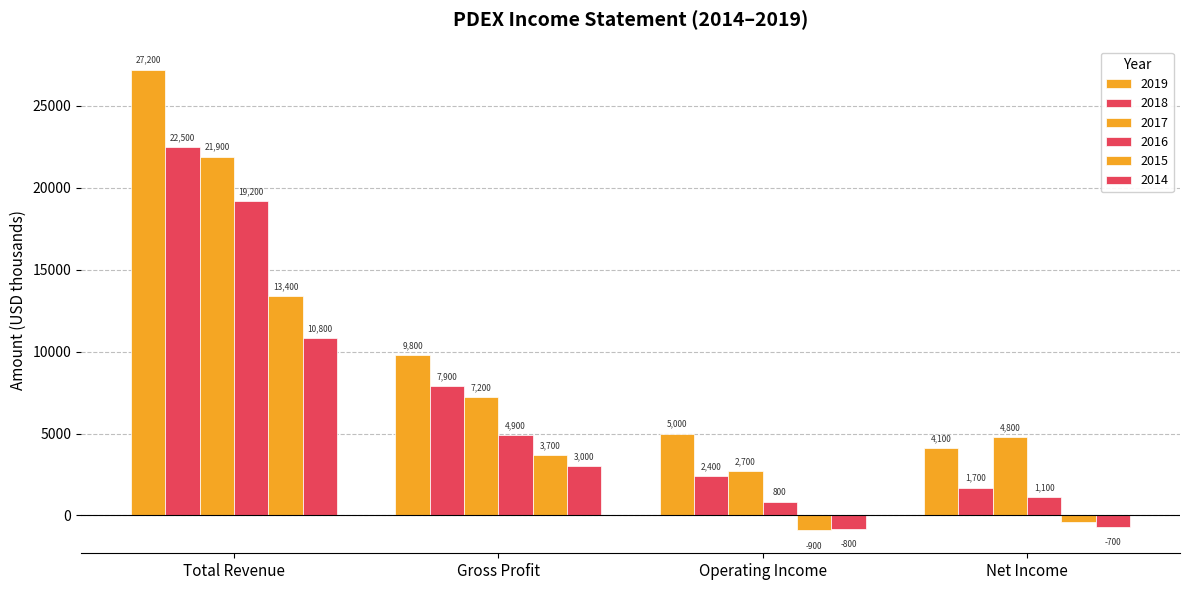

How many bars are there in total?

24